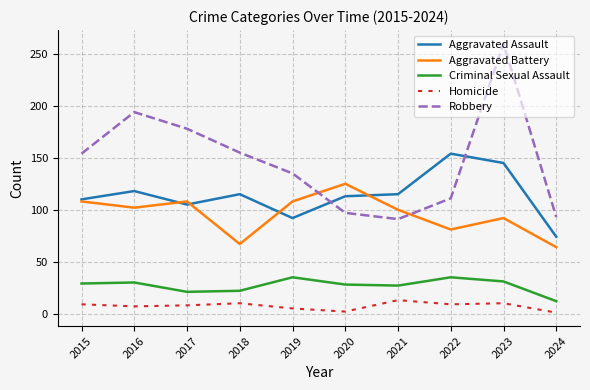

At 2020, list the series in order from smallest to largest.

Homicide, Criminal Sexual Assault, Robbery, Aggravated Assault, Aggravated Battery